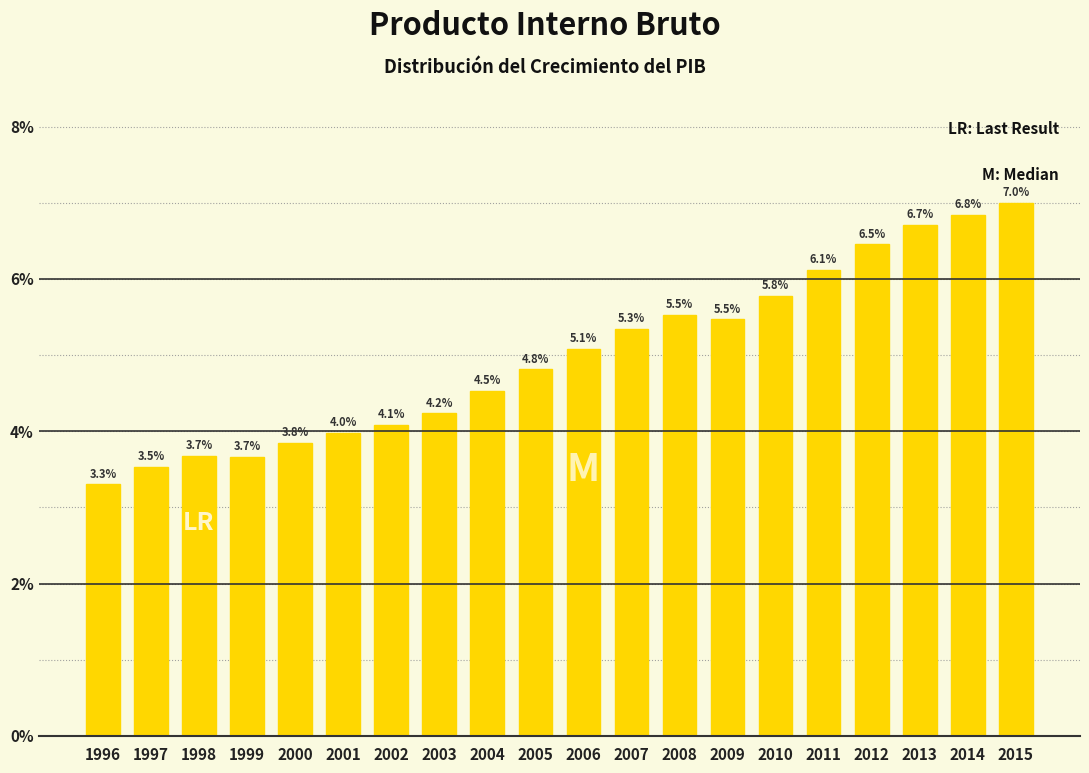

Reading left to right, transcribe all the data shown in this chart.

1996=3.3	1997=3.5	1998=3.7	1999=3.7	2000=3.8	2001=4.0	2002=4.1	2003=4.2	2004=4.5	2005=4.8	2006=5.1	2007=5.3	2008=5.5	2009=5.5	2010=5.8	2011=6.1	2012=6.5	2013=6.7	2014=6.8	2015=7.0